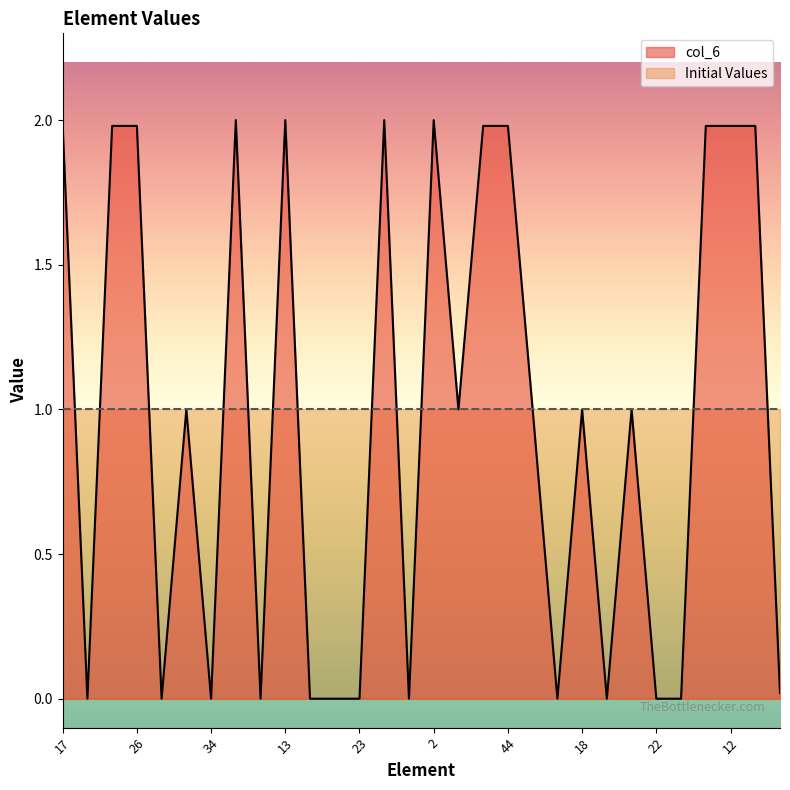

How many interior local valleys (lower than both neighbors) does the data have?

8